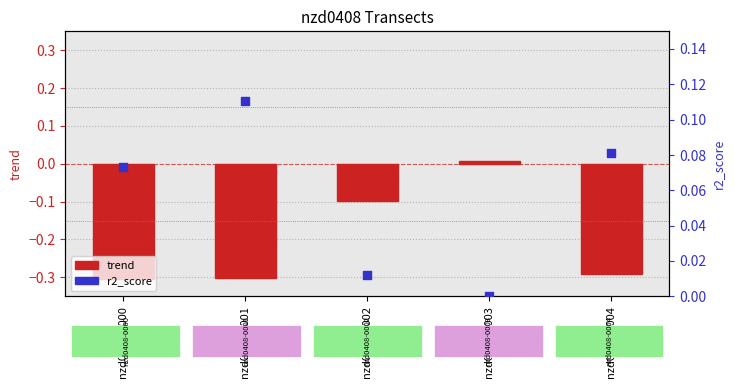

Which series has the largest Y range (max minus min)?

trend